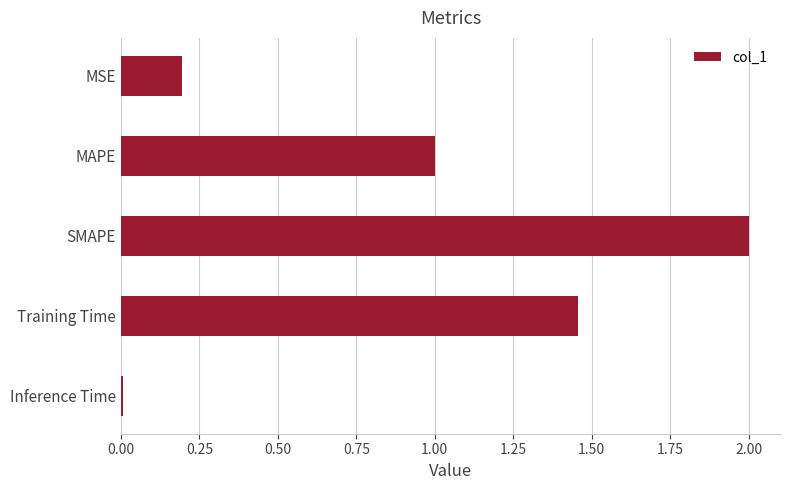

What is the label of the 3rd bar from the top?

SMAPE